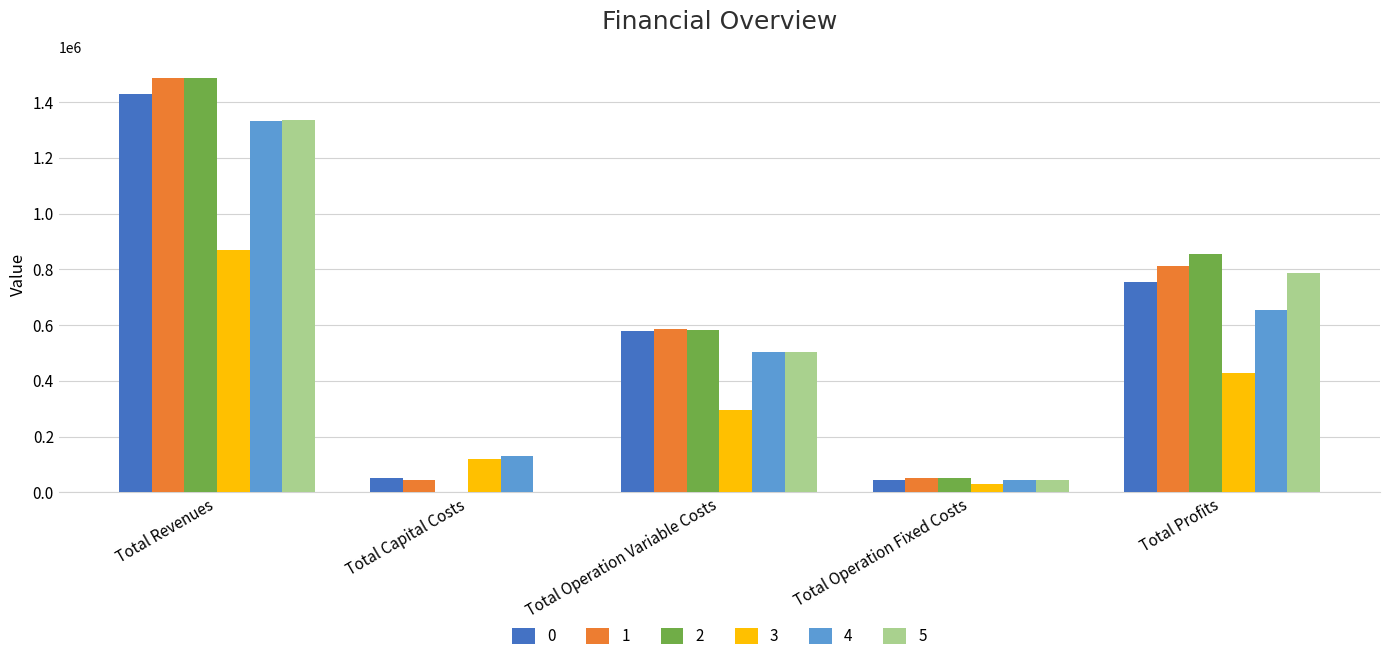

Between Total Operation Variable Costs and Total Profits, which series saw the biggest shift?

5